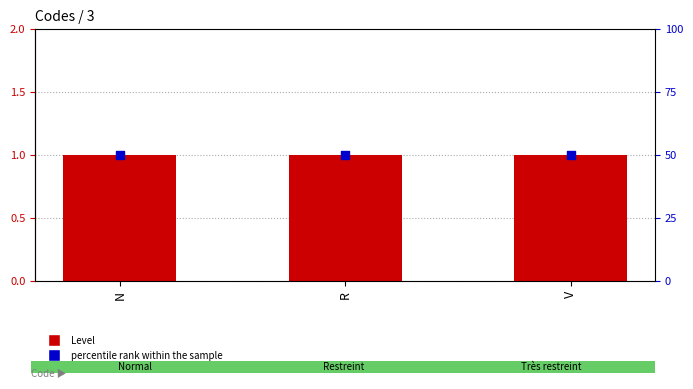

Which series reaches the minimum Y coordinate?

Level